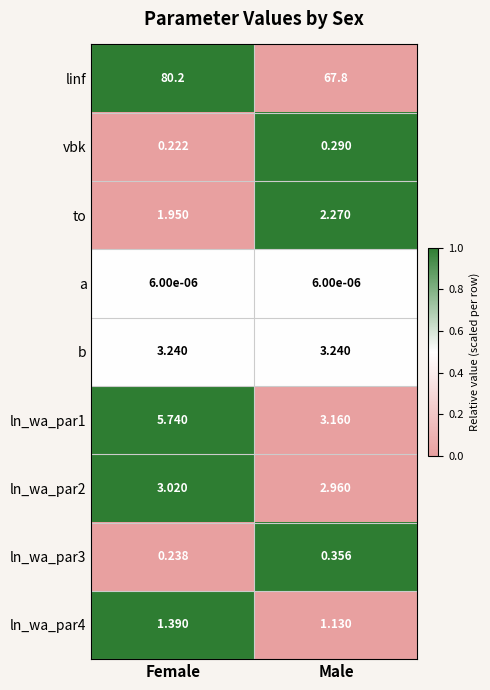

How many distinct data groups are displayed?

9